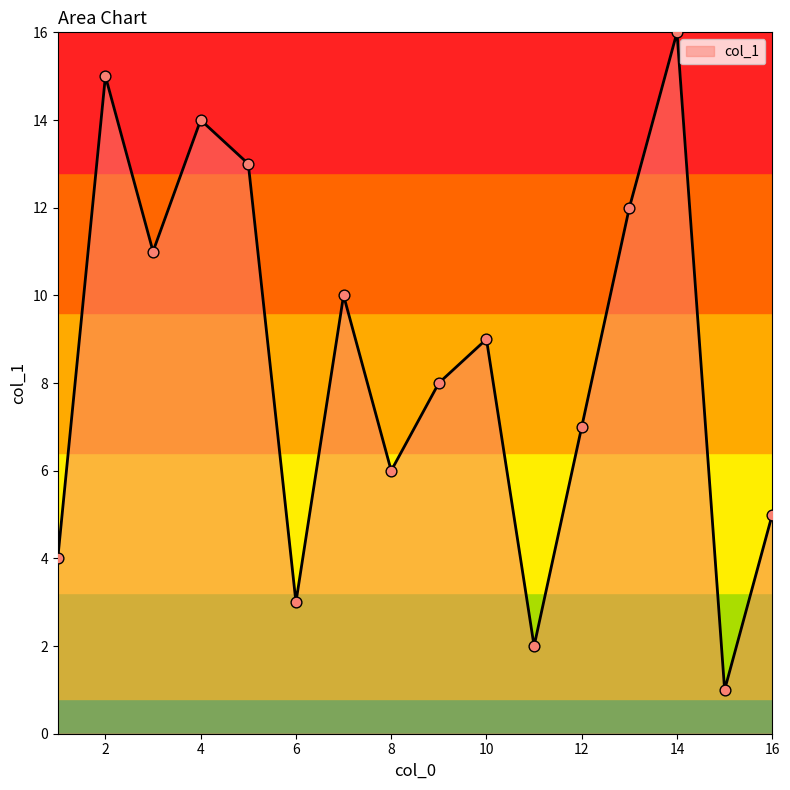

What is the maximum value shown in the chart?

16